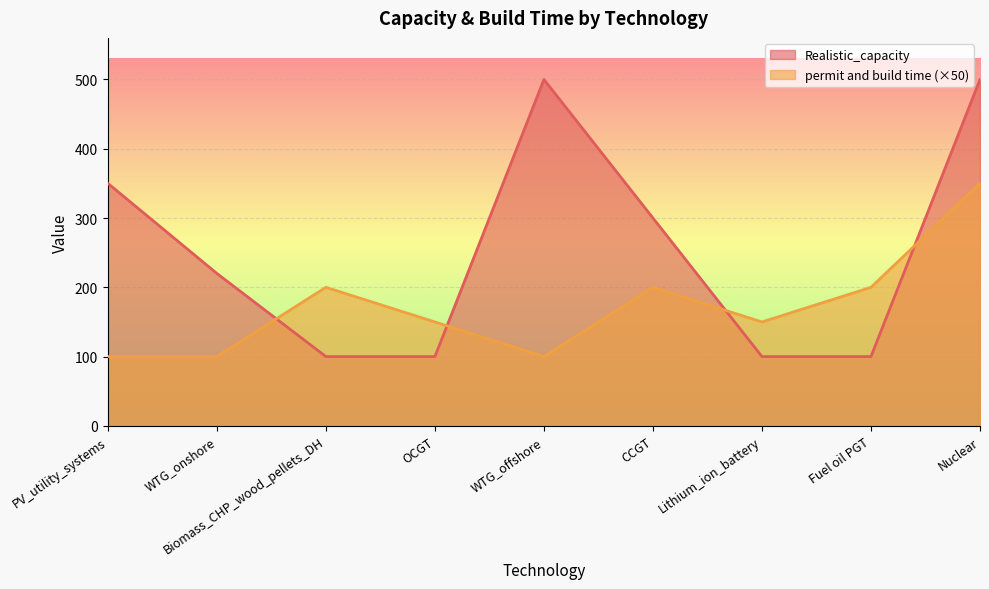

List the labels in order of permit and build time value, largest first.

Nuclear, Biomass_CHP_wood_pellets_DH, CCGT, Fuel oil PGT, OCGT, Lithium_ion_battery, PV_utility_systems, WTG_onshore, WTG_offshore